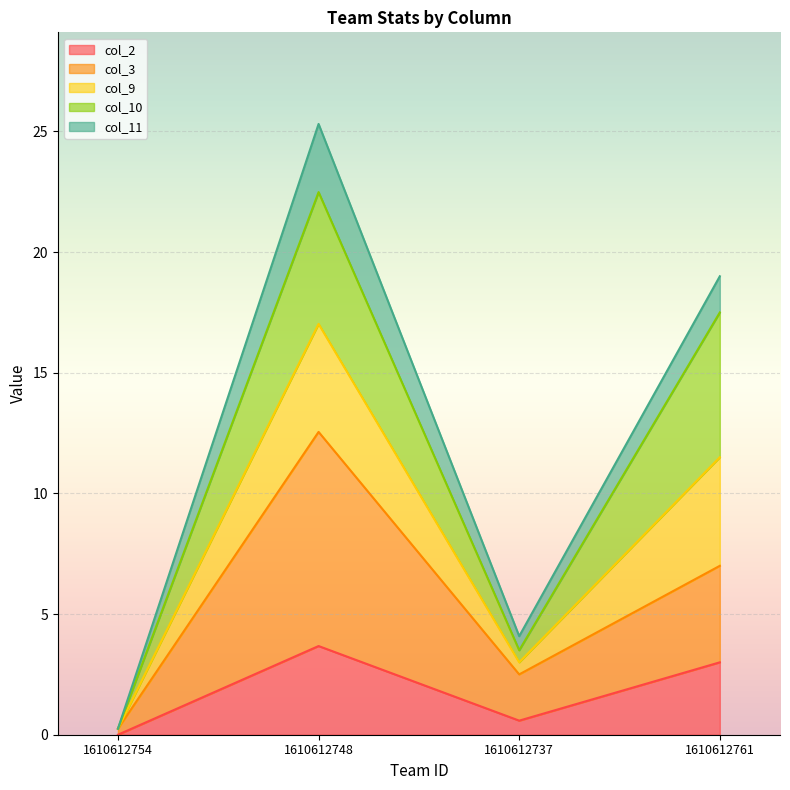

Is it true that col_2 equals 0.6 at 1610612737?

True